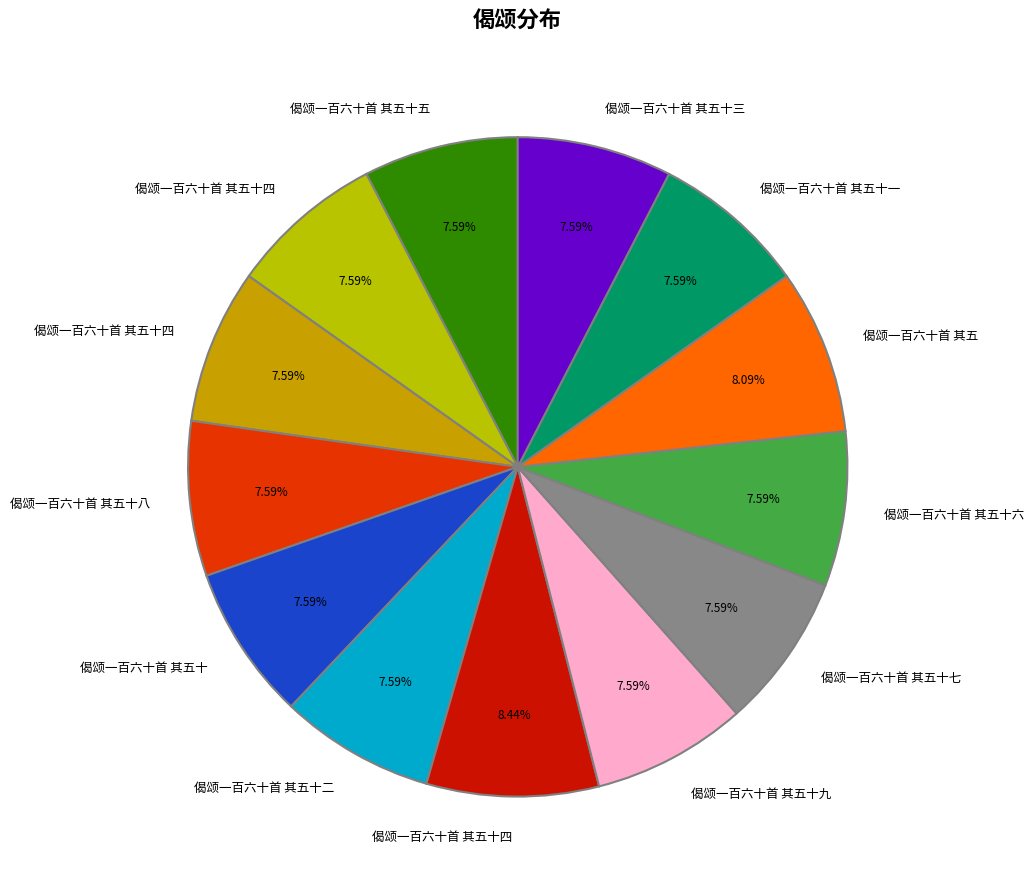

Is there a majority slice in this chart?

No